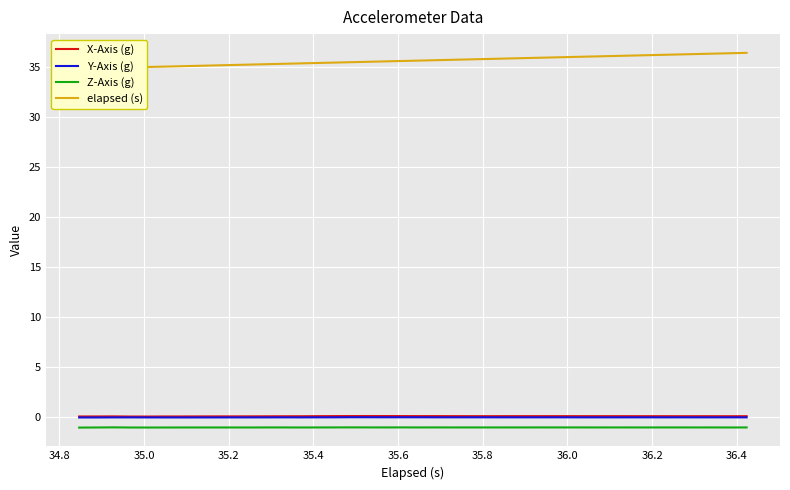

True or false: Y-Axis (g) and Z-Axis (g) cross at least once.

False